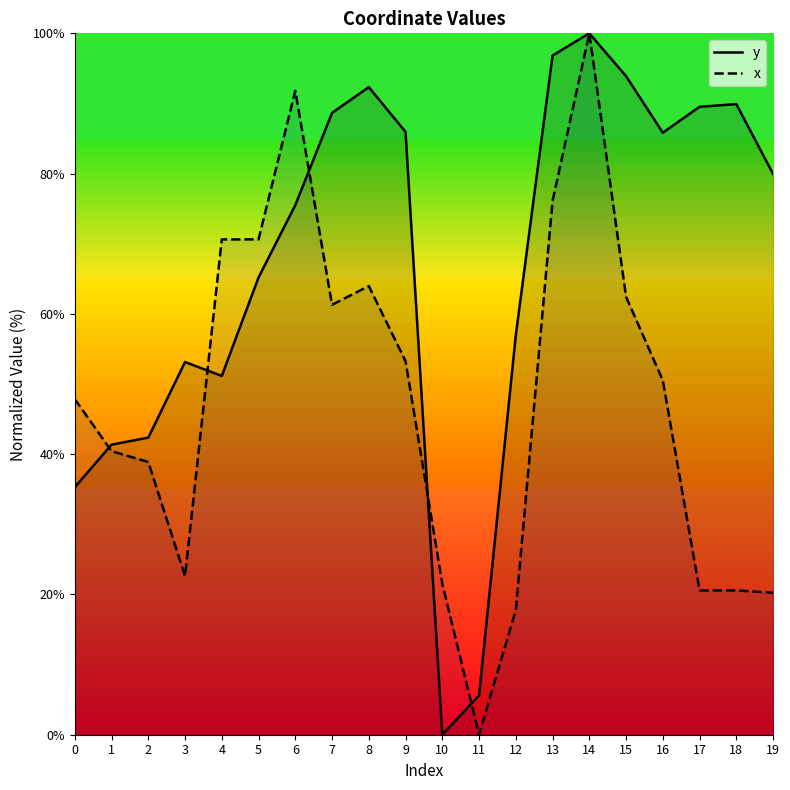

True or false: x and y intersect in this chart.

True